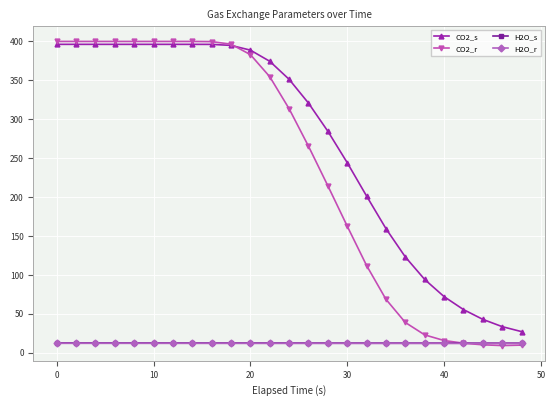

Is this an area chart (filled region under the line)?

No